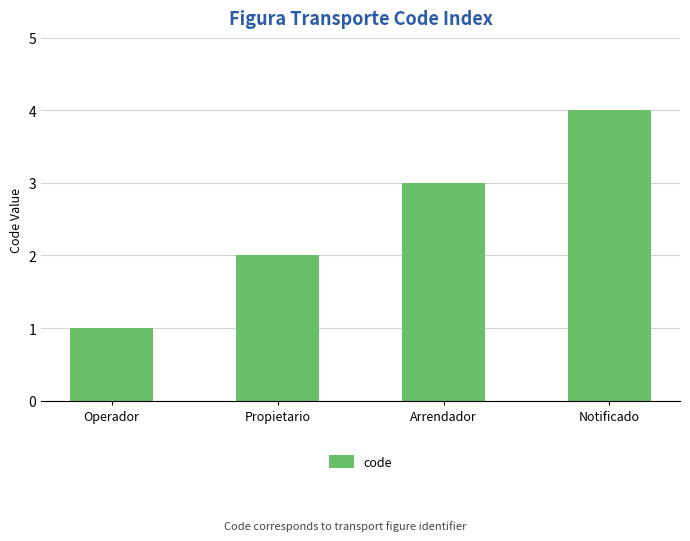

What is the sum of all values?

10